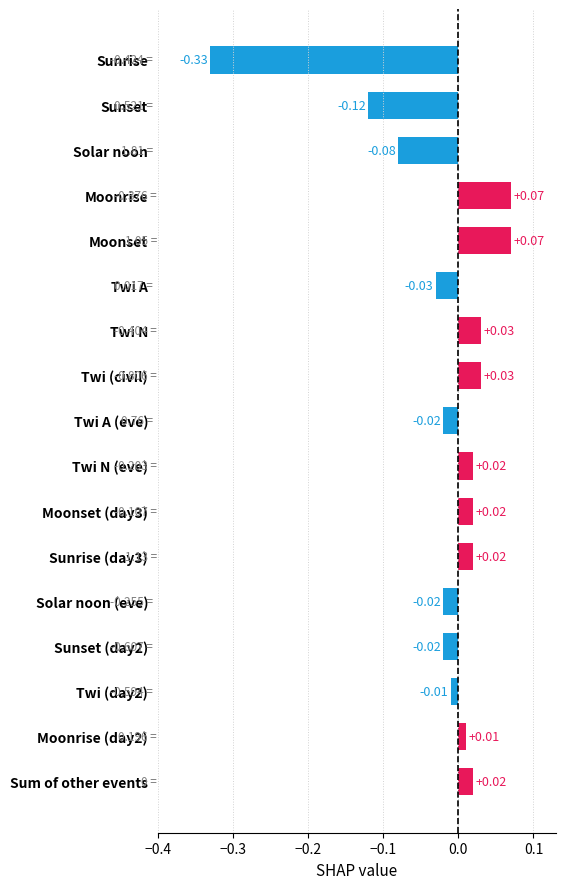

Between Twi N and Twi N (eve), which is larger?

Twi N